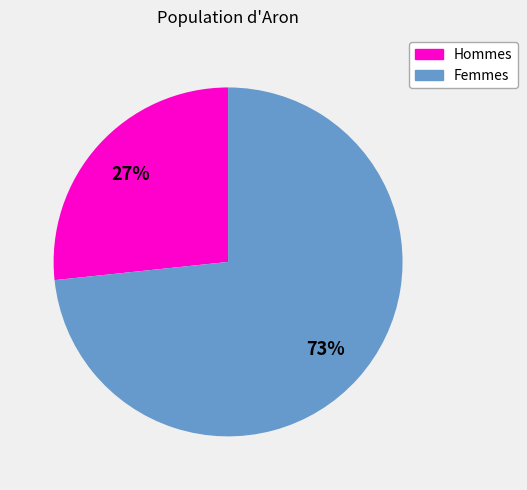

Is there any slice that represents more than half of the pie?

Yes